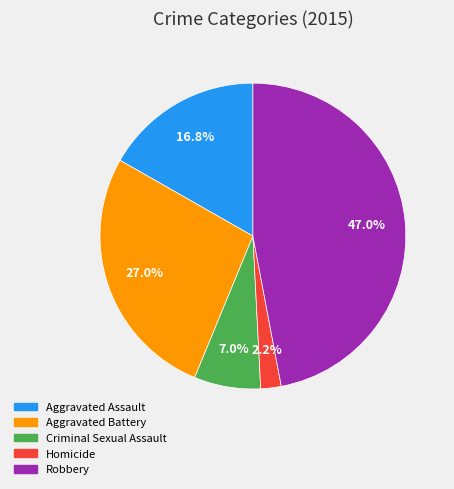

True or false: Aggravated Assault accounts for 12% of the total.

False